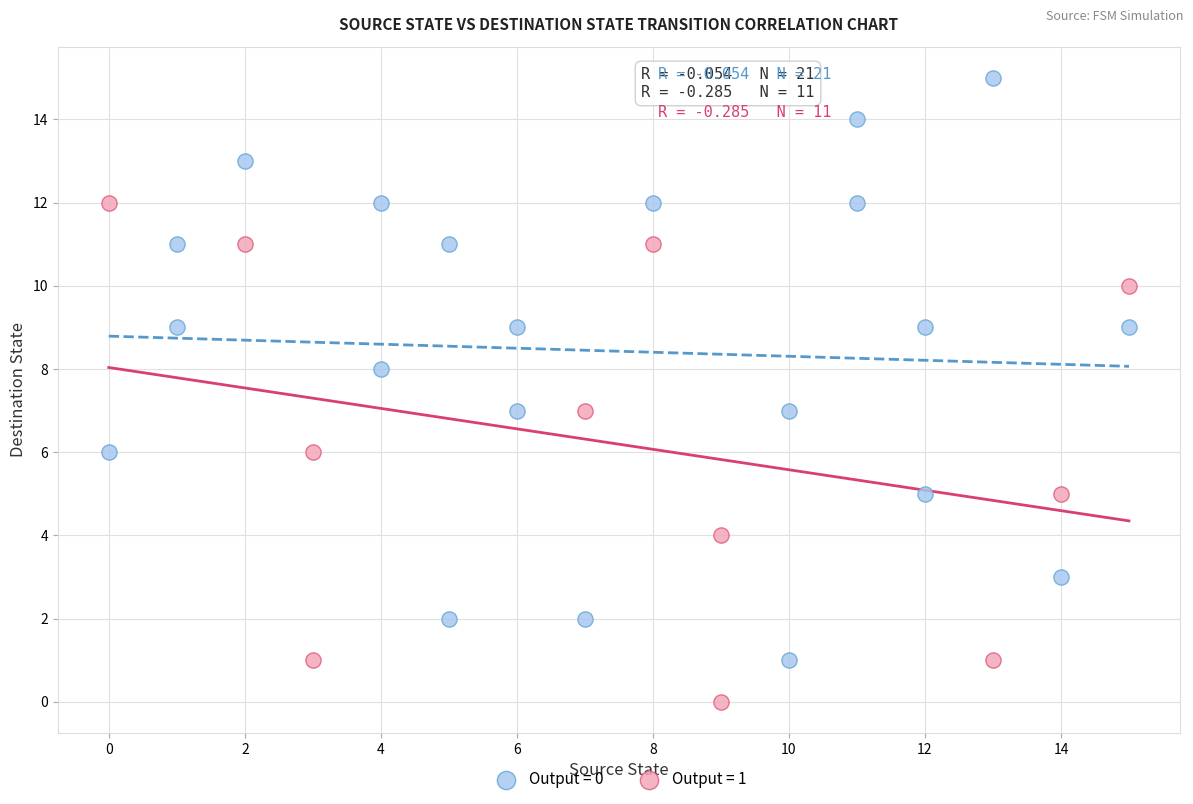

Which series has the largest Y range (max minus min)?

Output = 0